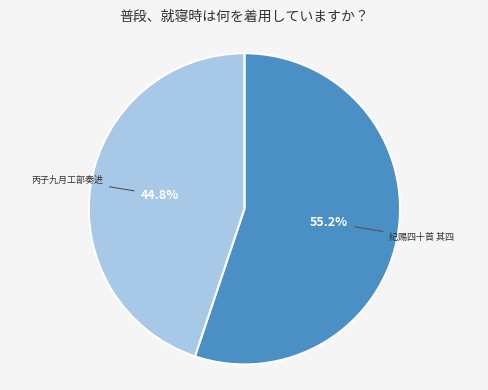

Does 丙子九月工部奏进 account for over 50% of the chart?

No